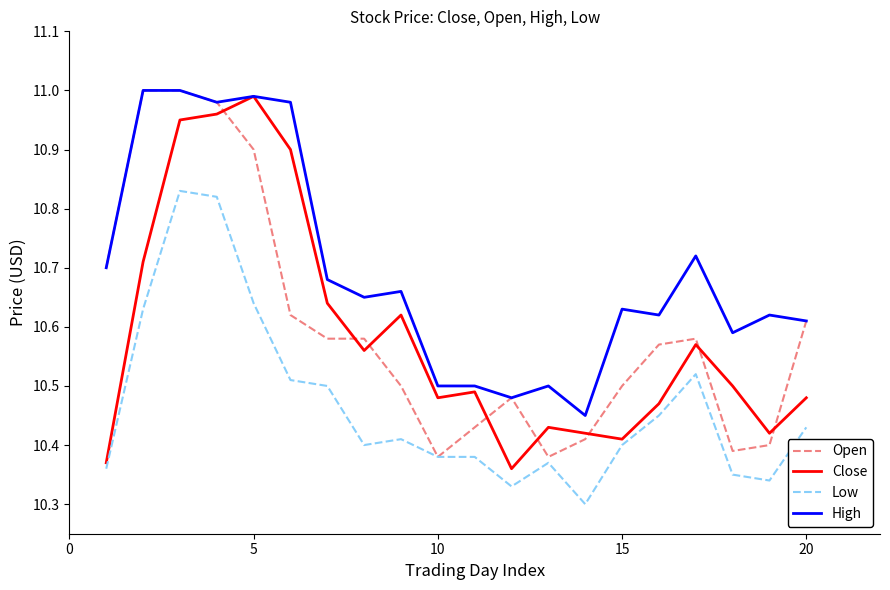

True or false: Low and High intersect in this chart.

False